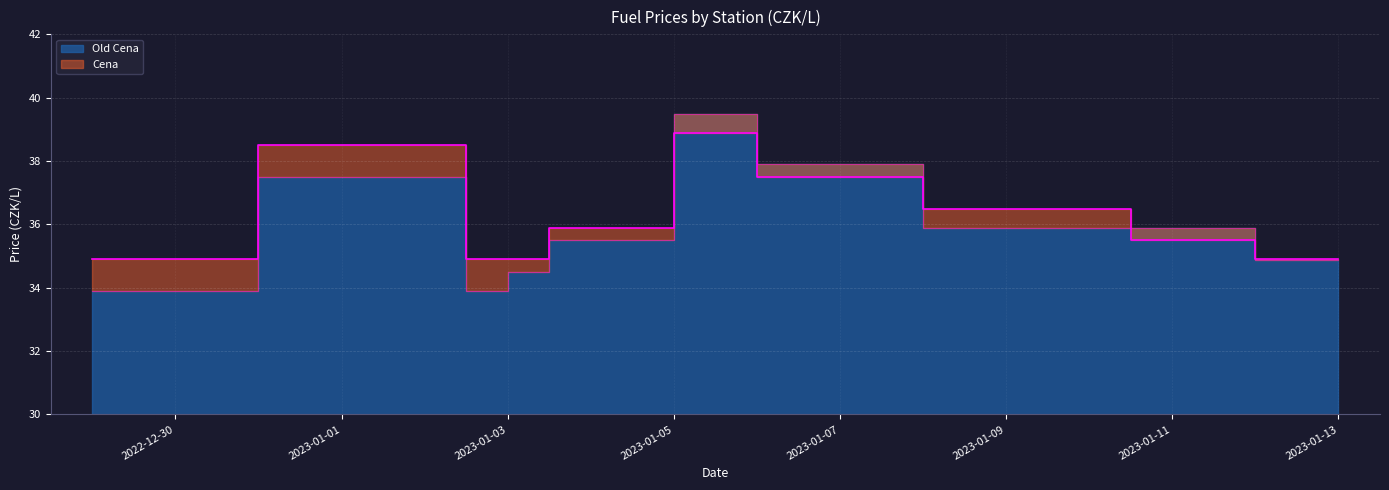

What is the greatest value displayed?

39.5